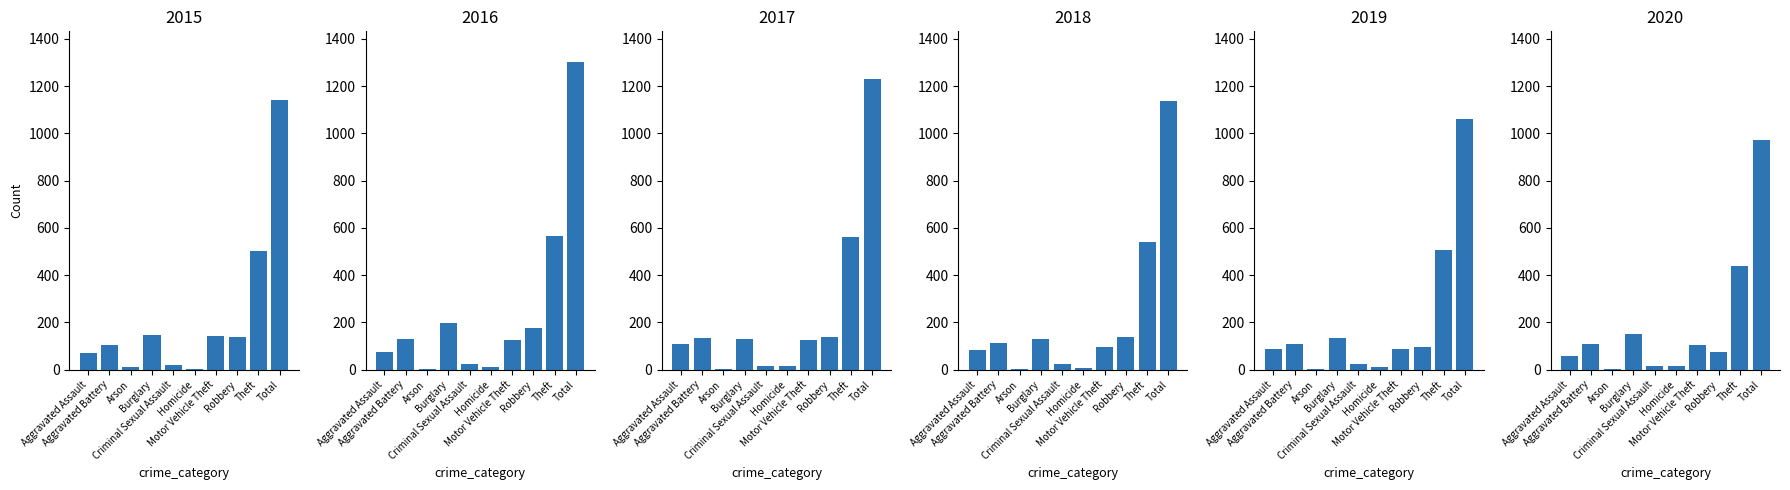

How many groups of bars are there?

10